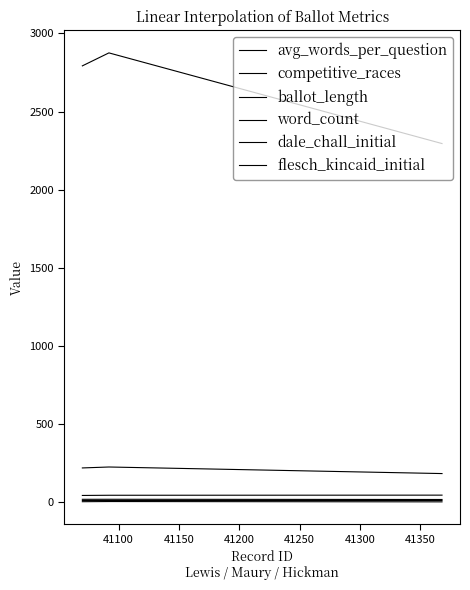

How many lines are shown in the chart?

6